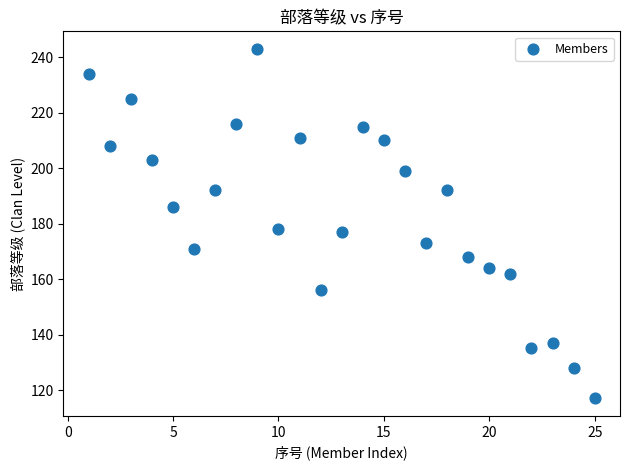

What is the range of Y values (max minus min)?

126